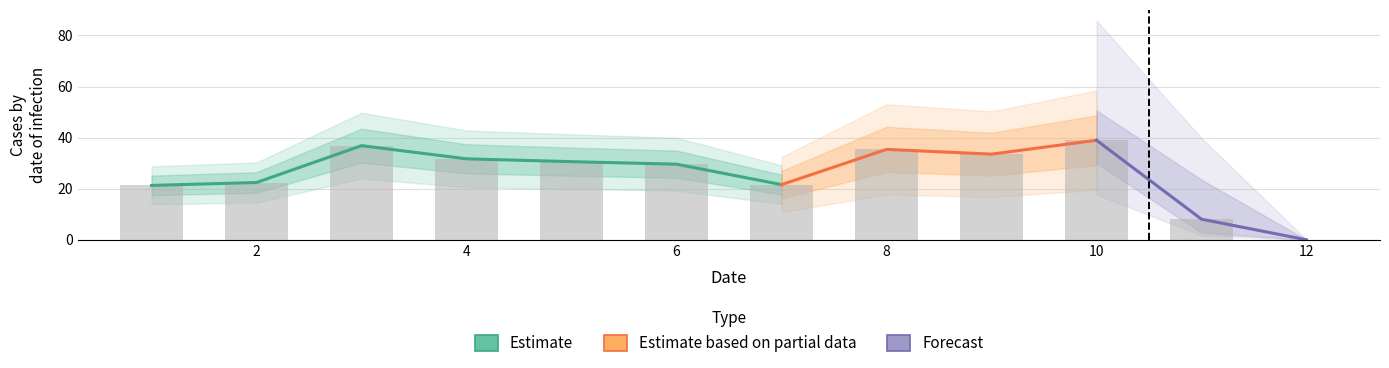

Rank the categories by value from highest to lowest.

10, 3, 8, 9, 4, 5, 6, 2, 7, 1, 11, 12